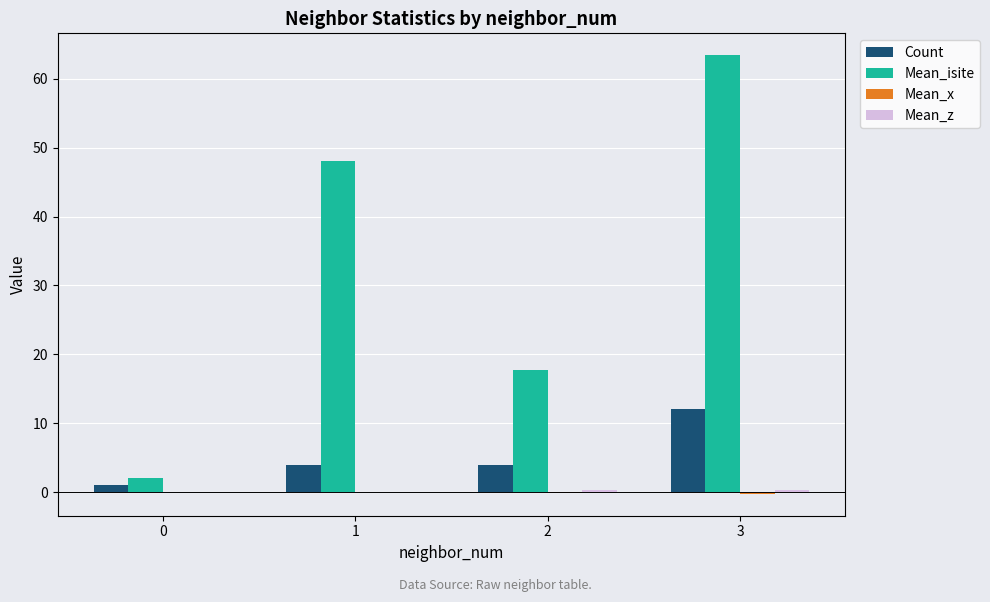

Which series changed the most between 0 and 2?

Mean_isite